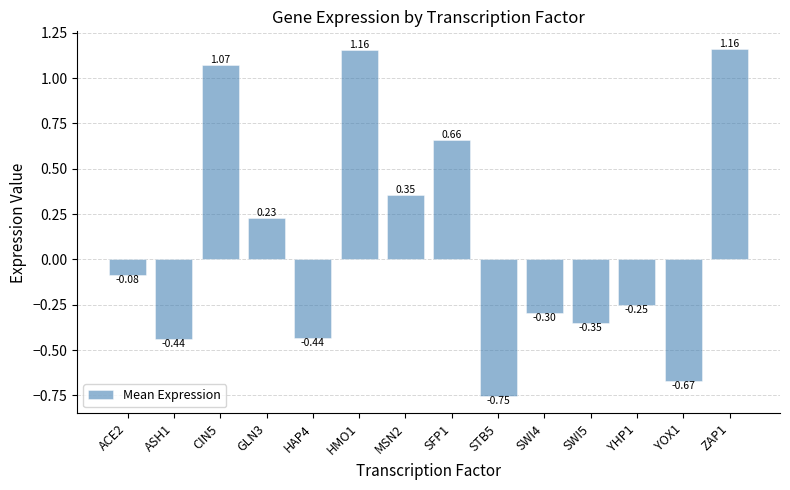

How many distinct data groups are displayed?

1